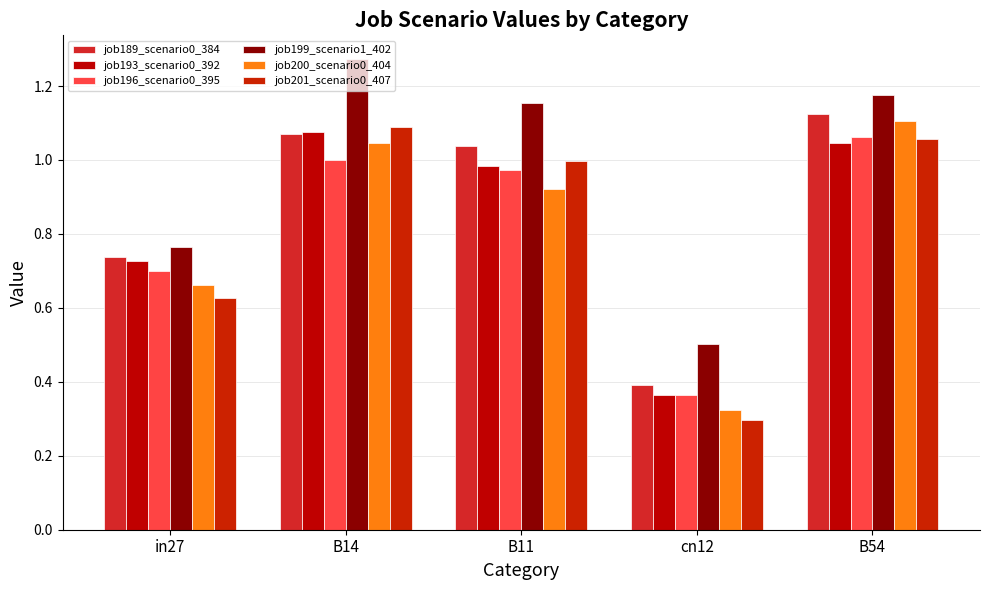

How many values in the job199_scenario1_402 series exceed 1?

3